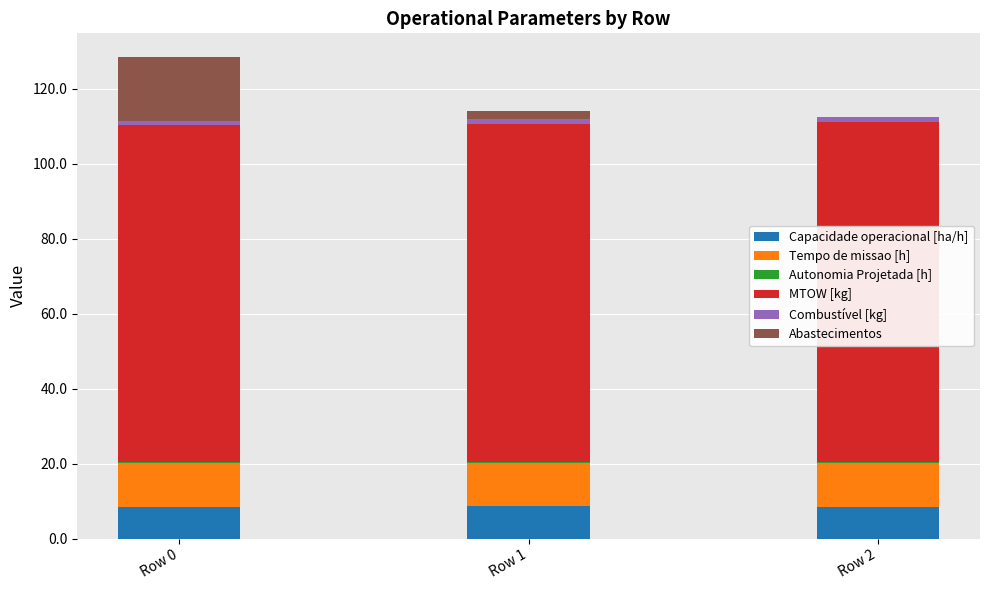

What is the maximum value for Capacidade operacional [ha/h]?

8.5